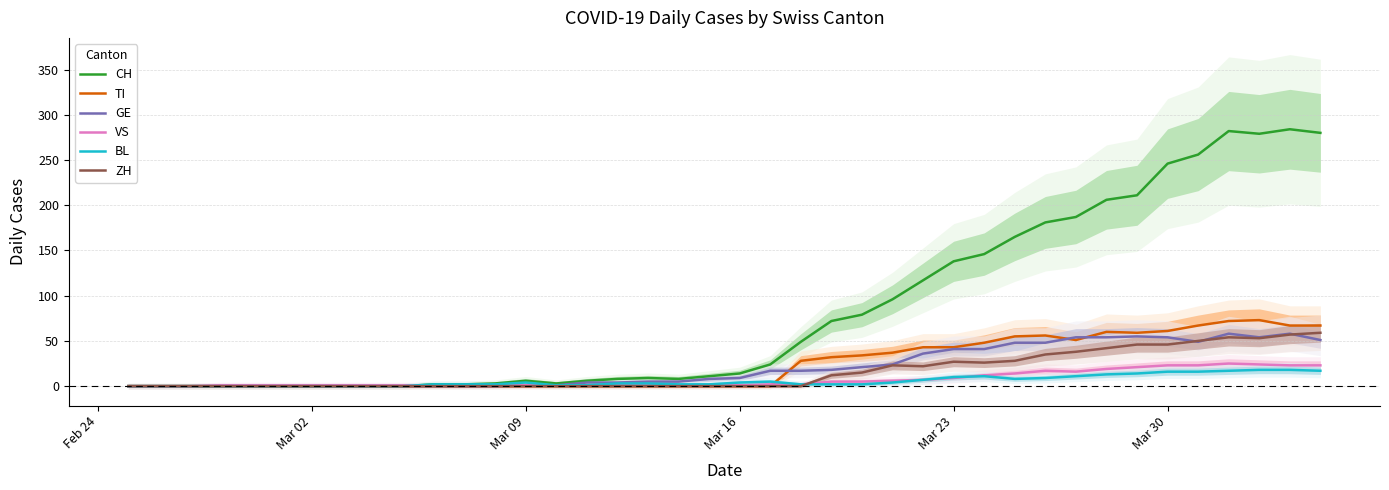

True or false: TI has a value of 43 at Mar 23.

True